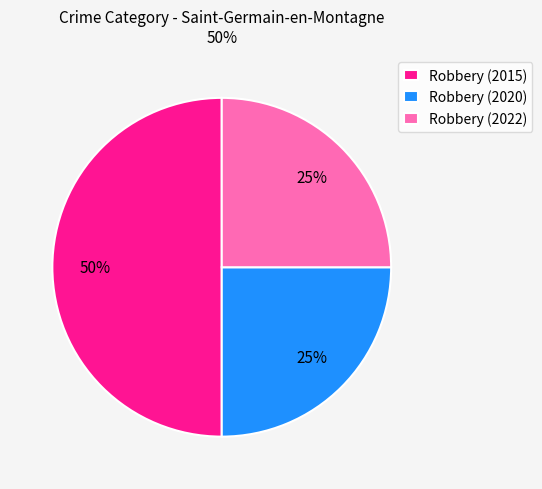

Is the sum of Robbery (2015) and Robbery (2022) greater than half?

Yes